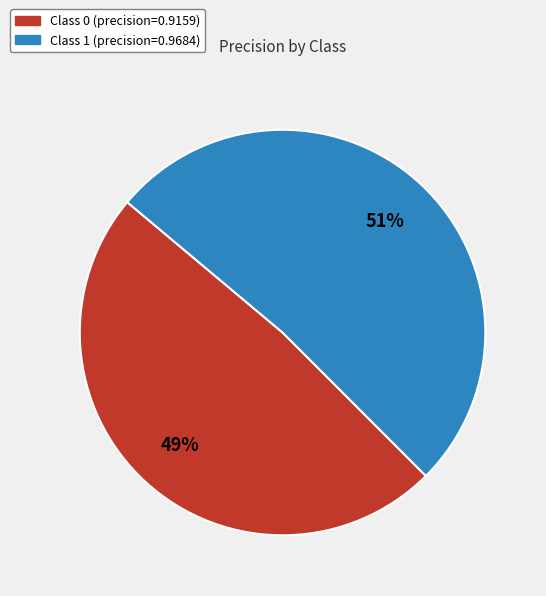

Is there any slice that represents more than half of the pie?

Yes